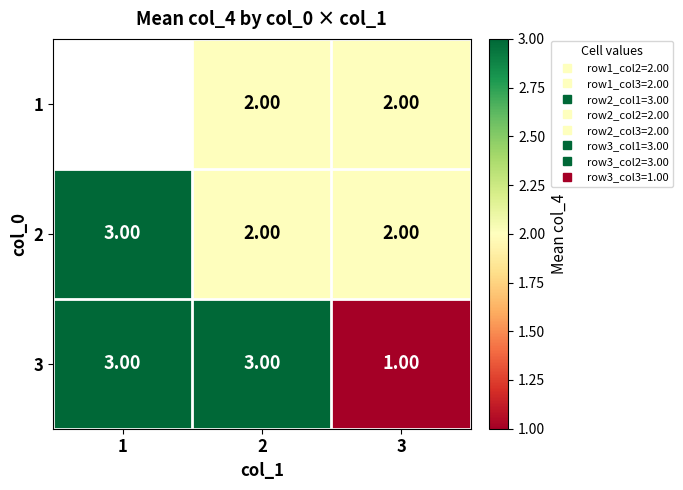

What is the total value across all series at 2?

7.0